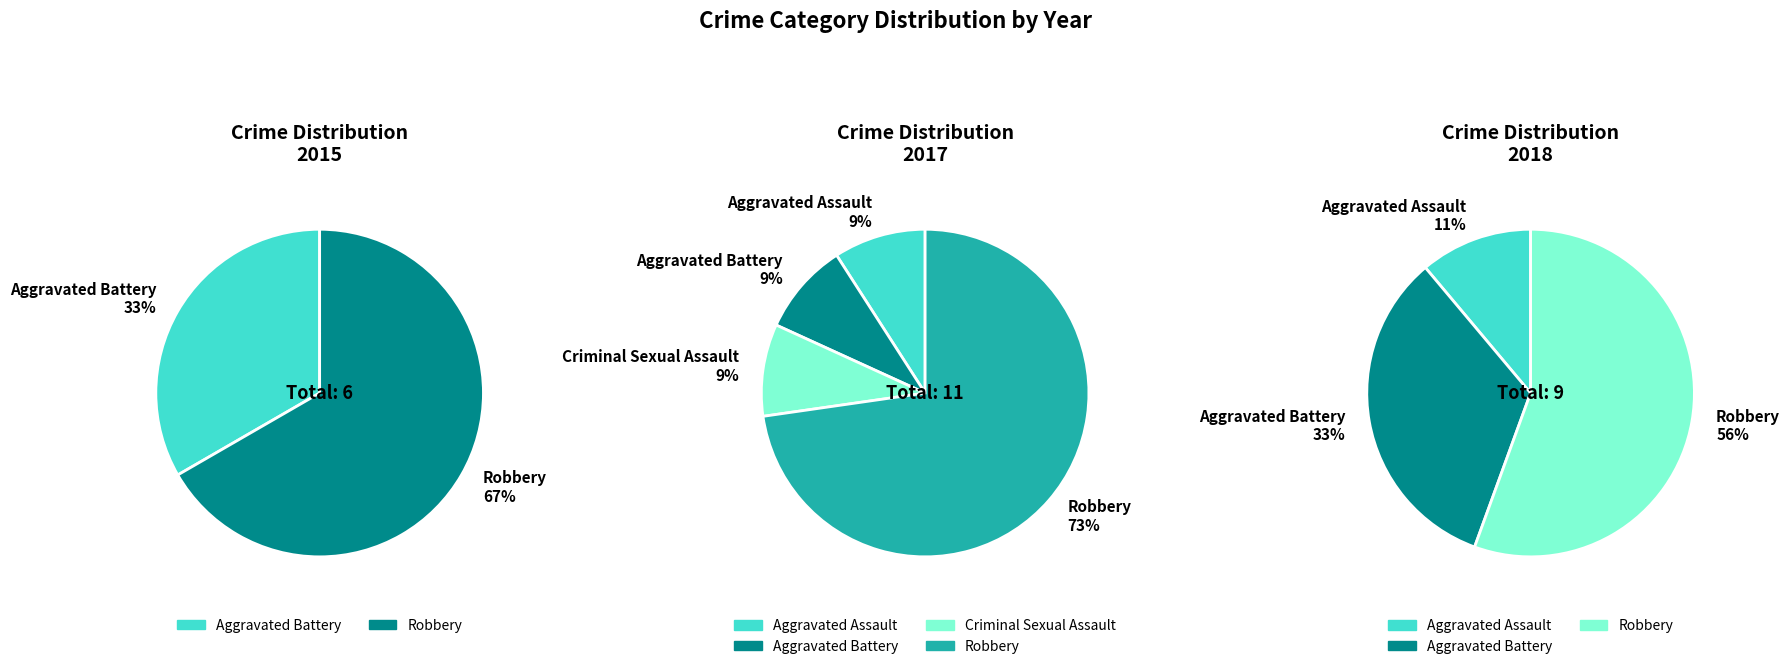

What is the ratio of the value at Robbery to the value at Aggravated Battery?

8.0